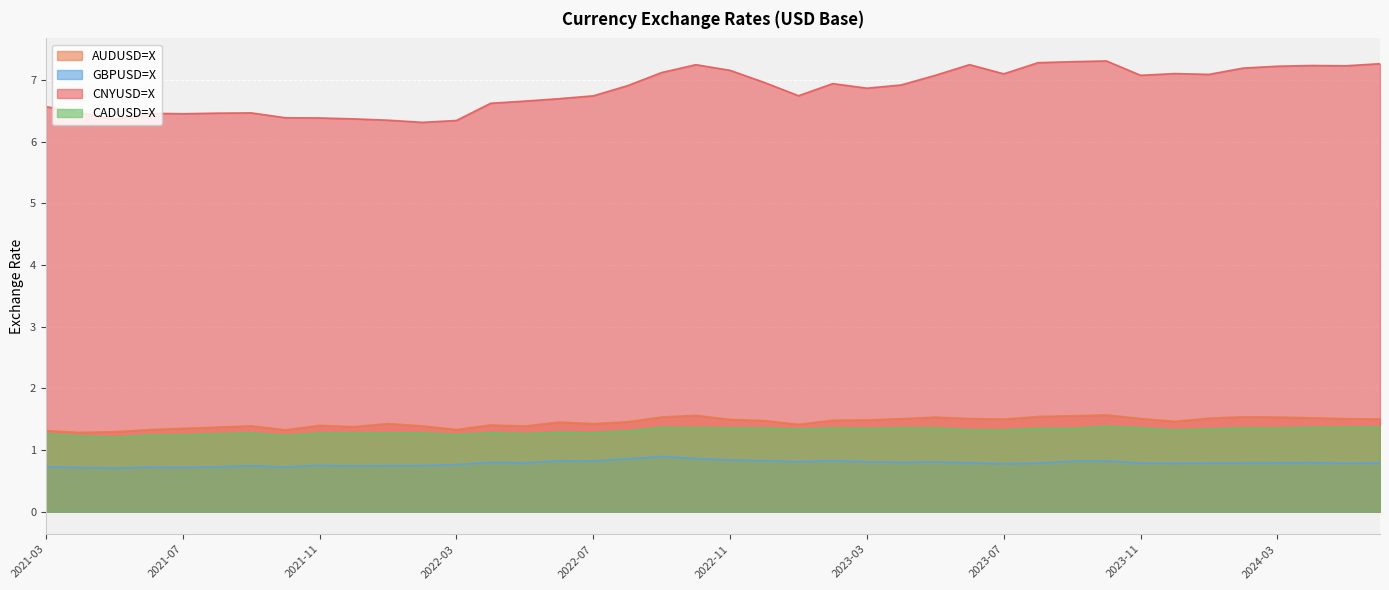

True or false: AUDUSD=X and GBPUSD=X cross at least once.

False